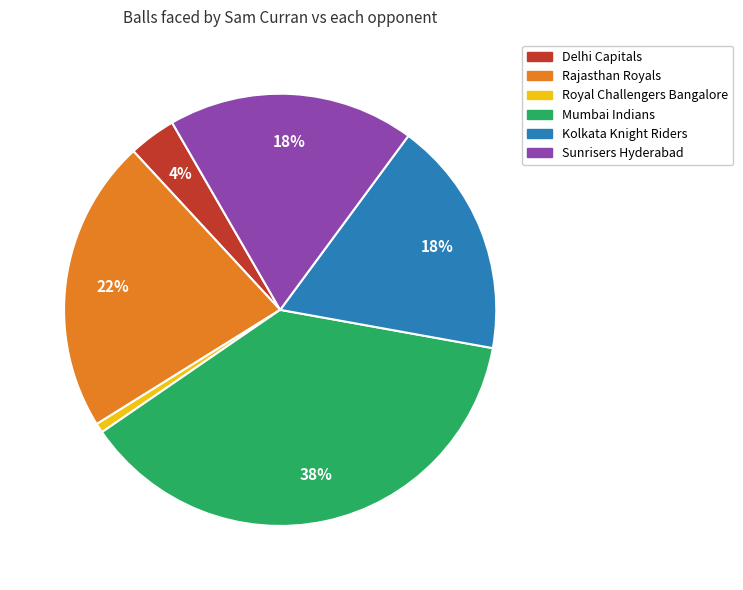

Between Delhi Capitals and Rajasthan Royals, which is larger?

Rajasthan Royals